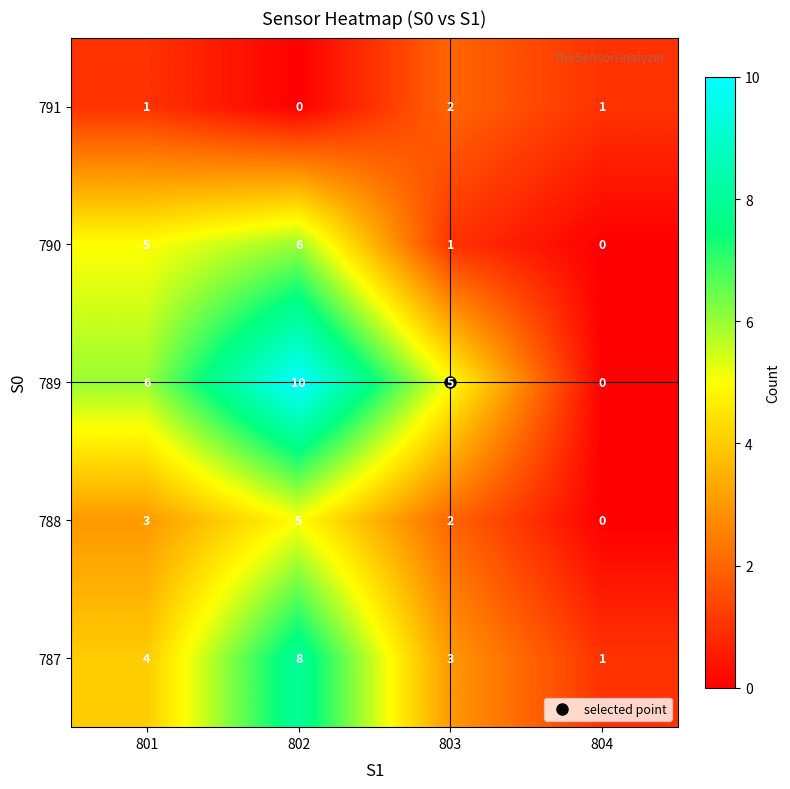

Which label corresponds to the largest value in the chart?

802